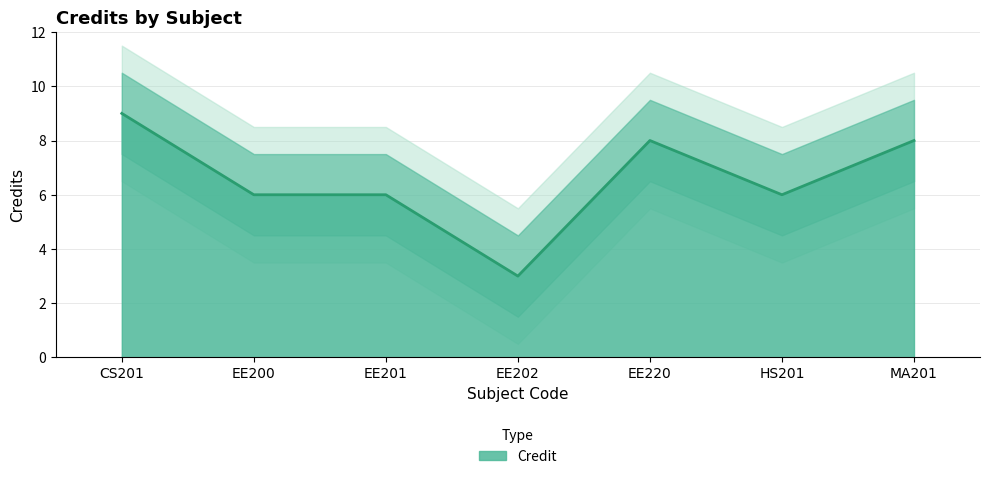

Reading left to right, what are all the values shown in this chart?

9	6	6	3	8	6	8